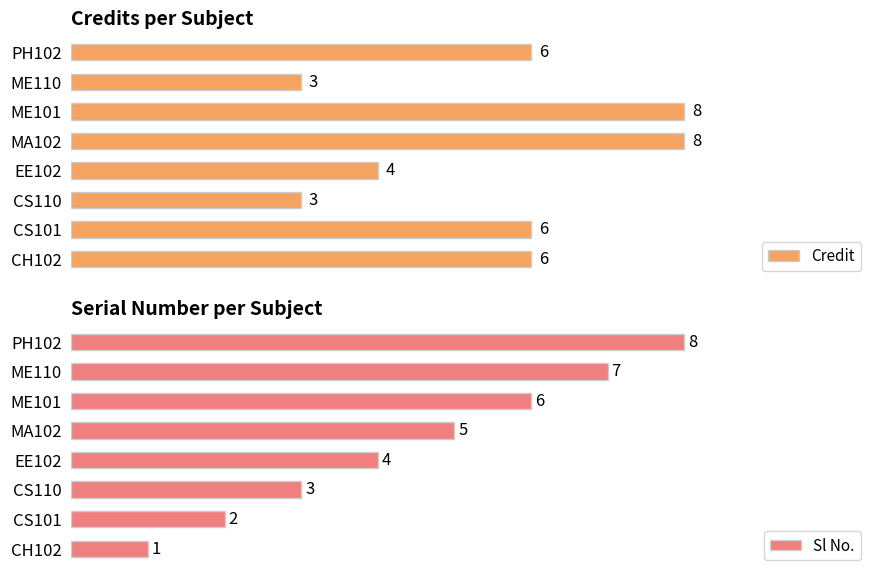

Which category has the lowest value in the Sl No. series?

CH102